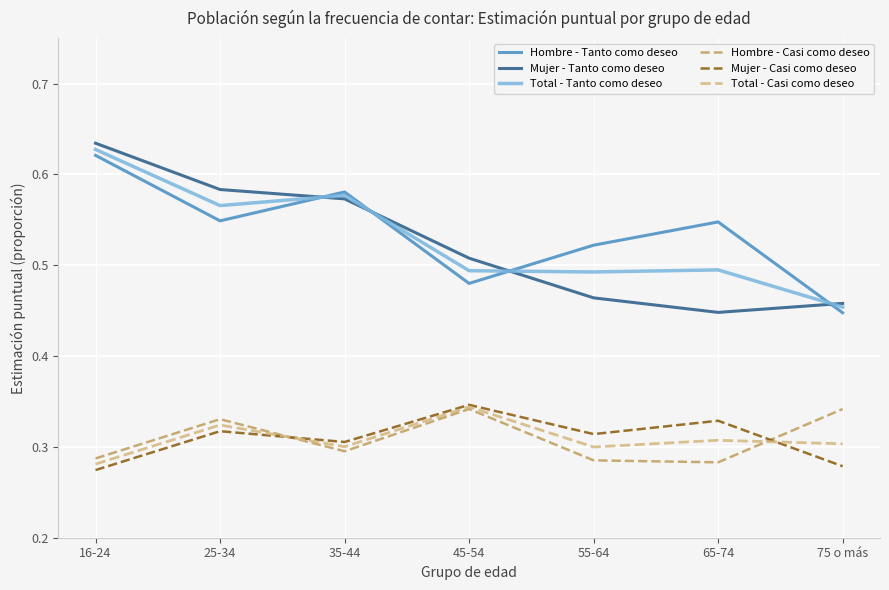

True or false: Total - Casi como deseo has a value of 0.3 at 65-74.

True